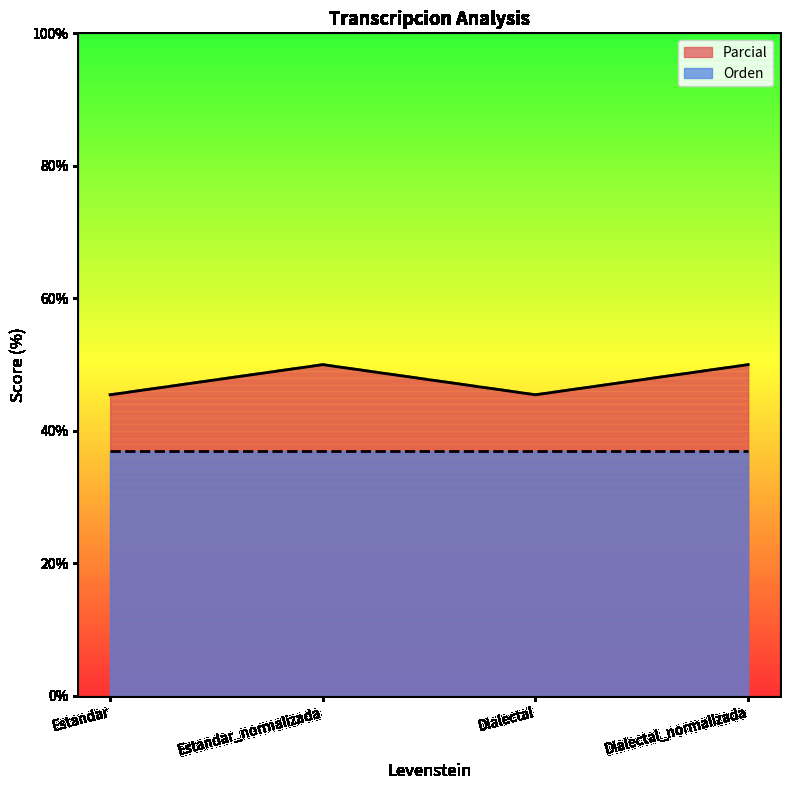

Where is the data nearest to the value 47?

Estandar